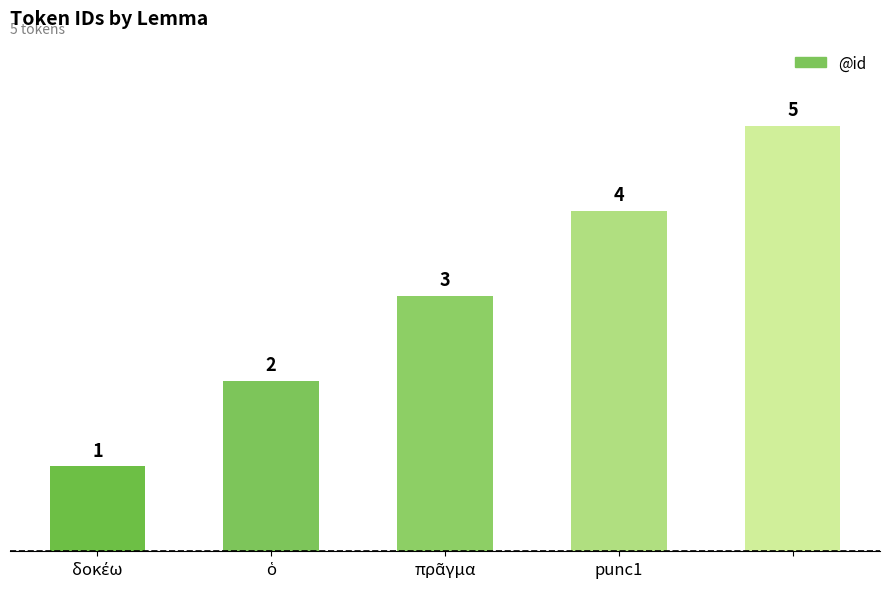

What is the average value?

3